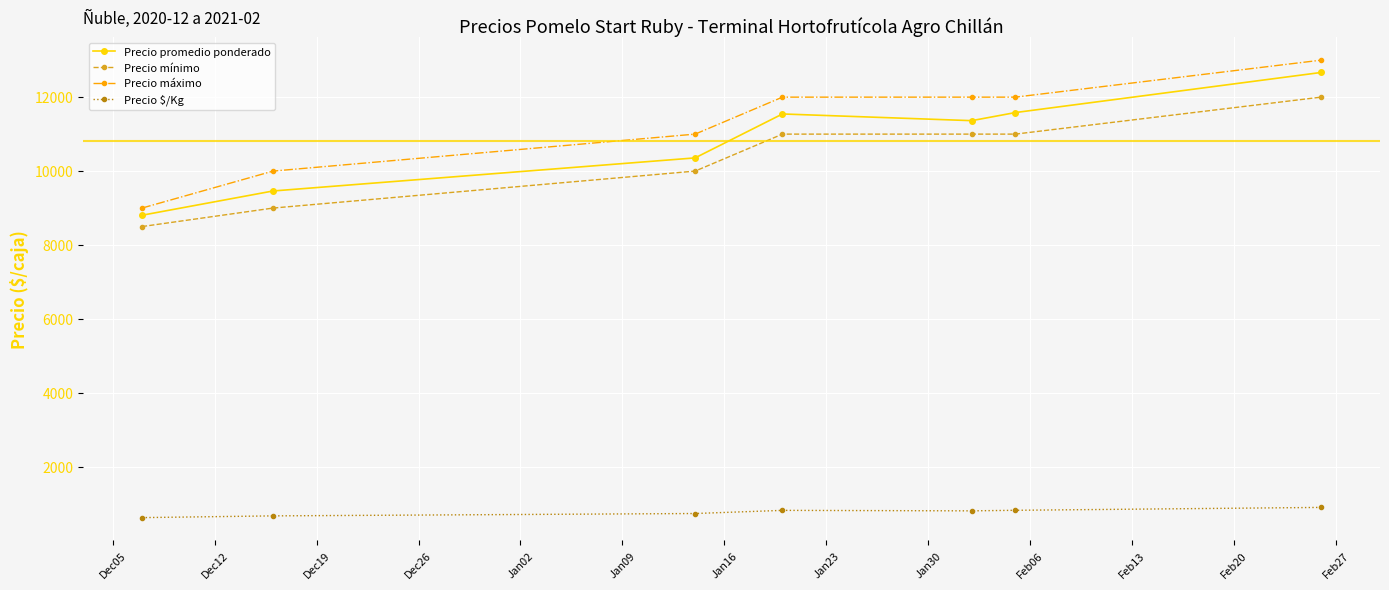

How many lines are shown in the chart?

4